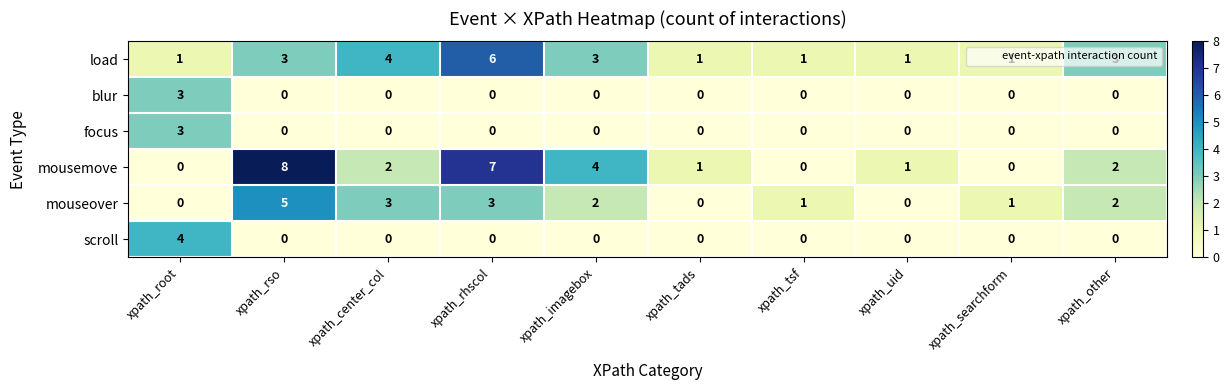

The blur series shows 0 at xpath_searchform. True or false?

True